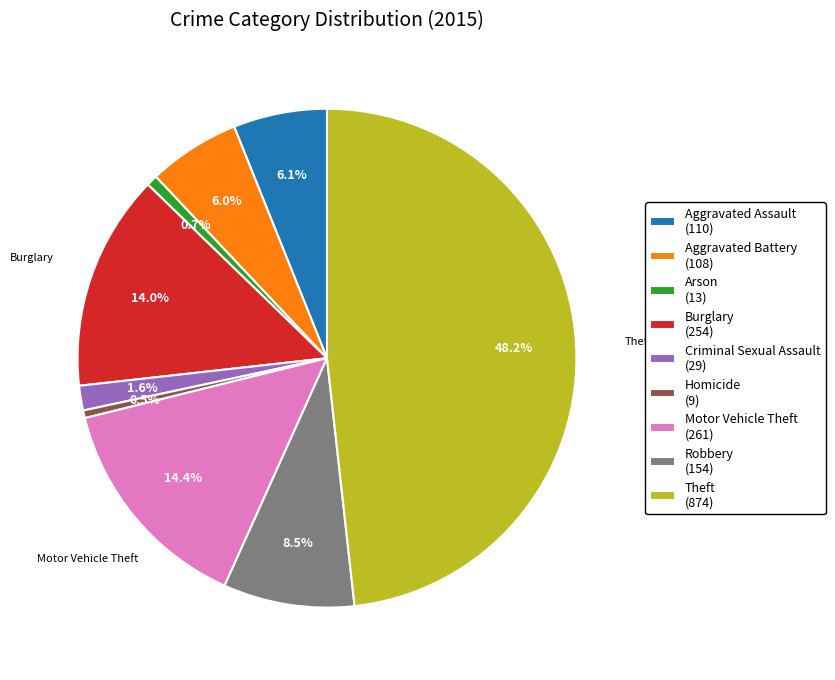

Is there a majority slice in this chart?

No